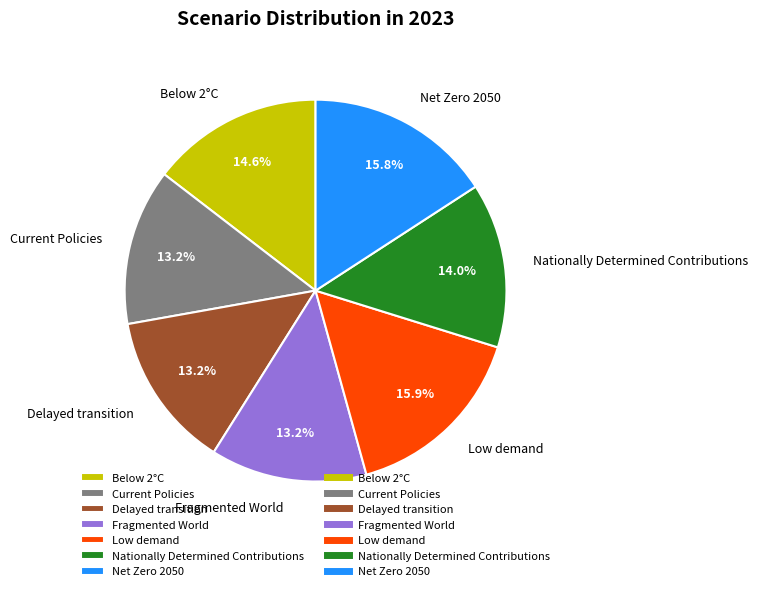

What is the total percentage of Low demand and Delayed transition?

29.1%